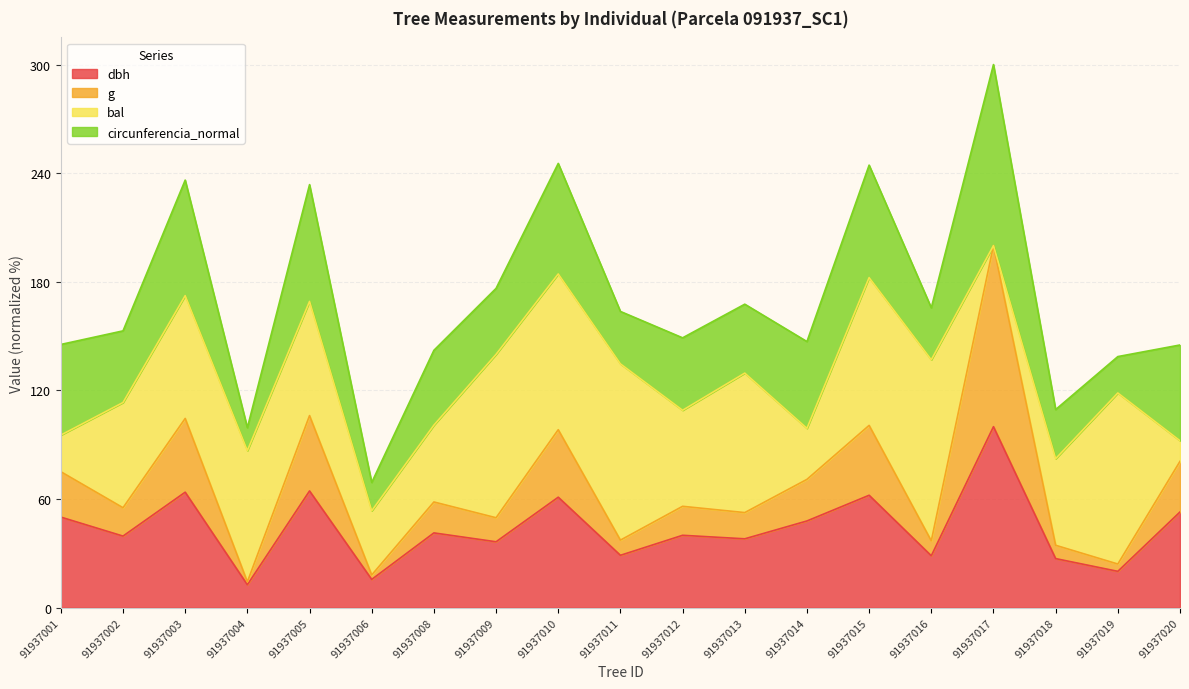

Count the number of categories in the chart.

19